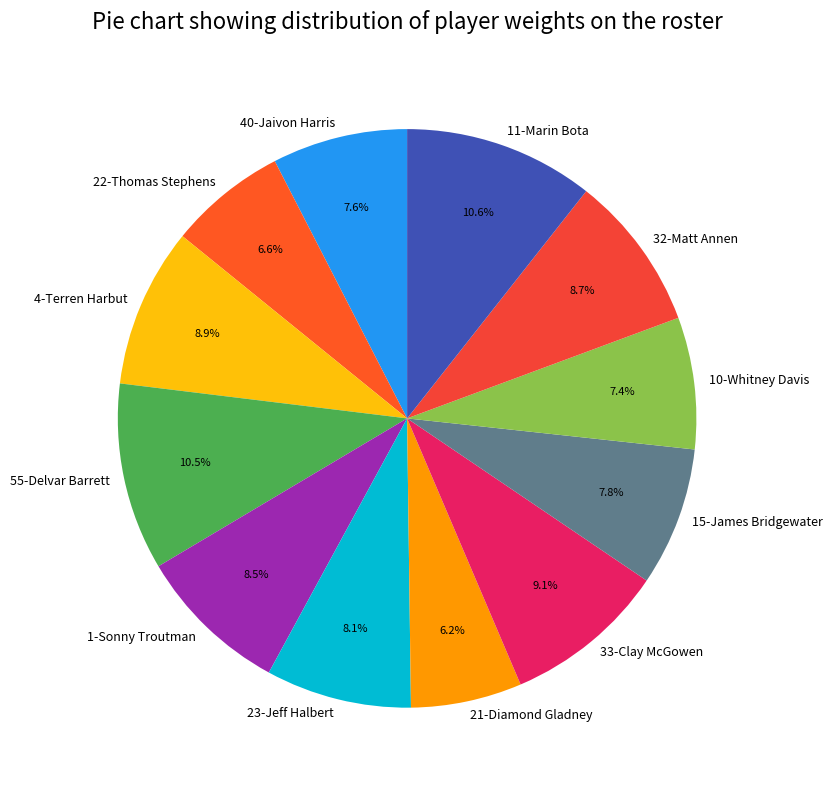

Does any single category account for the majority?

No